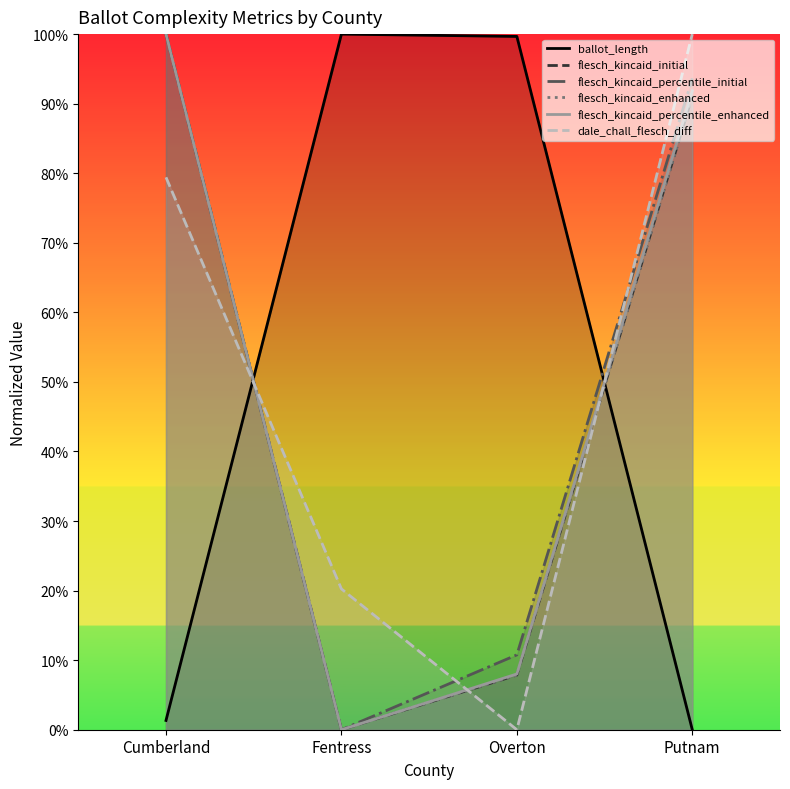

Rank the categories by flesch_kincaid_percentile_enhanced value from lowest to highest.

Fentress, Overton, Putnam, Cumberland